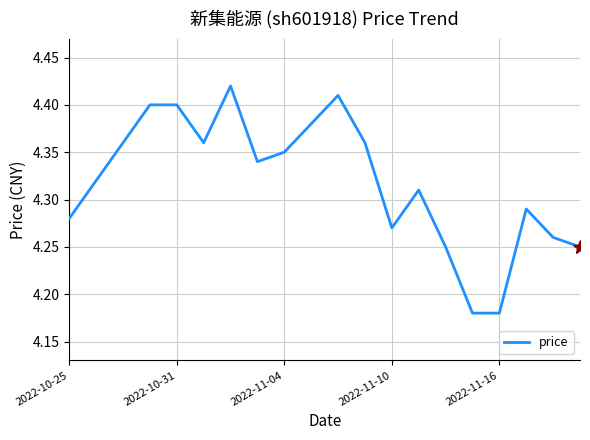

At which category does the data reach its first local valley?

5